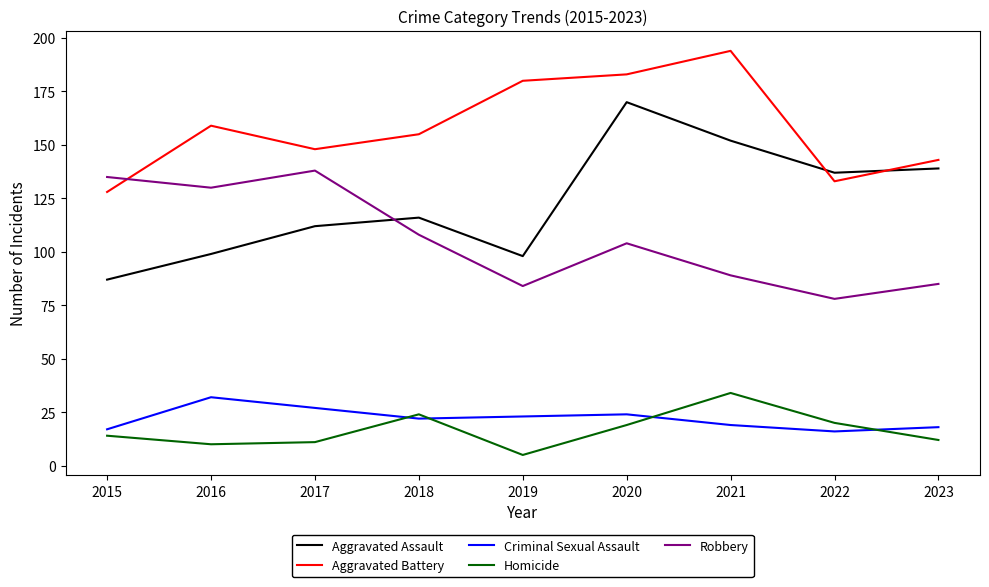

True or false: Aggravated Battery has a value of 155 at 2018.

True